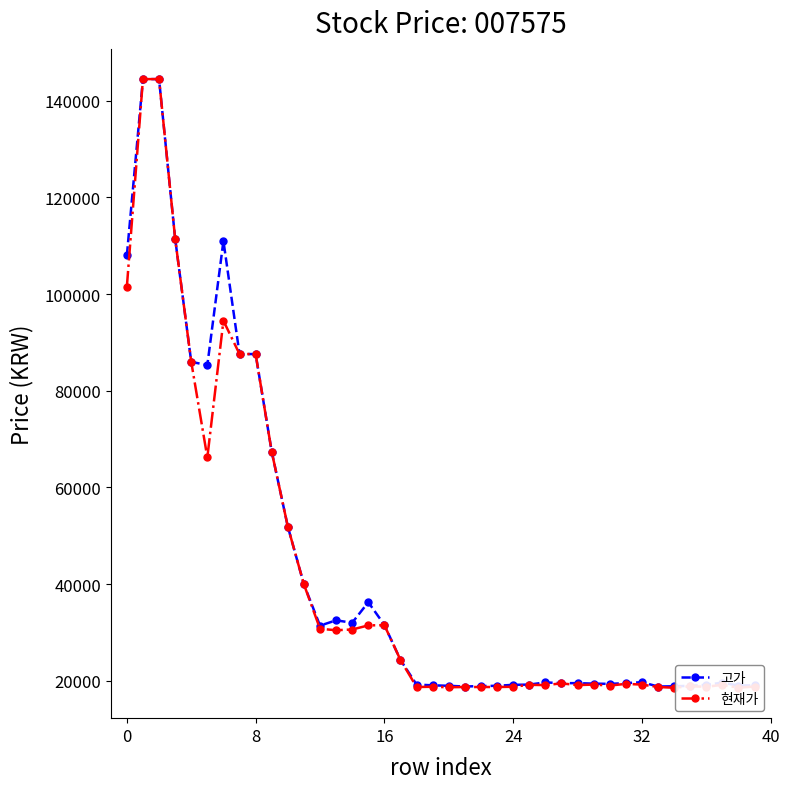

What is the minimum value shown in the chart?

18550